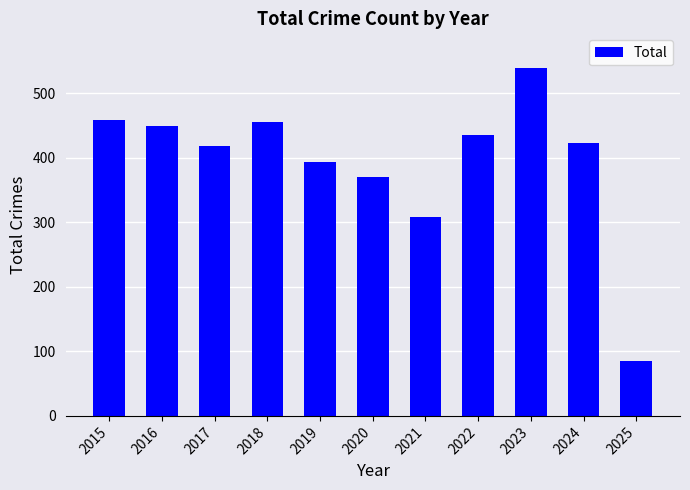

Which category has the highest value across all series?

2023